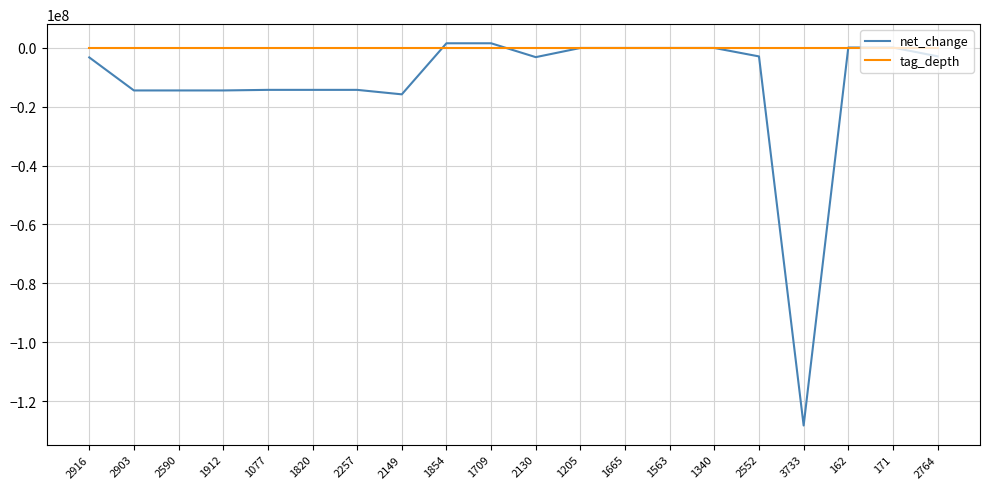

Which series has the largest total across all categories?

tag_depth